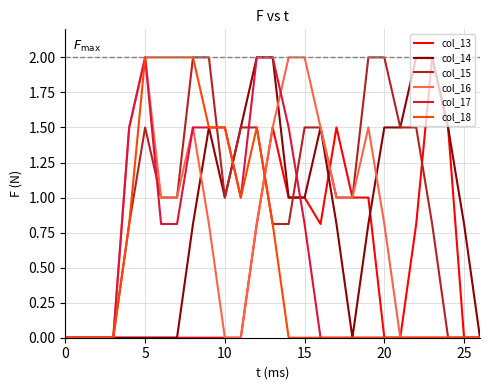

What is the highest value of the col_14 series?

2.0